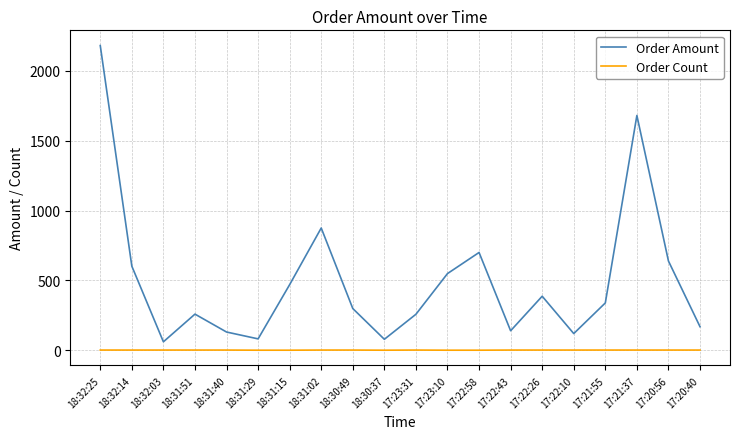

How many lines are shown in the chart?

2